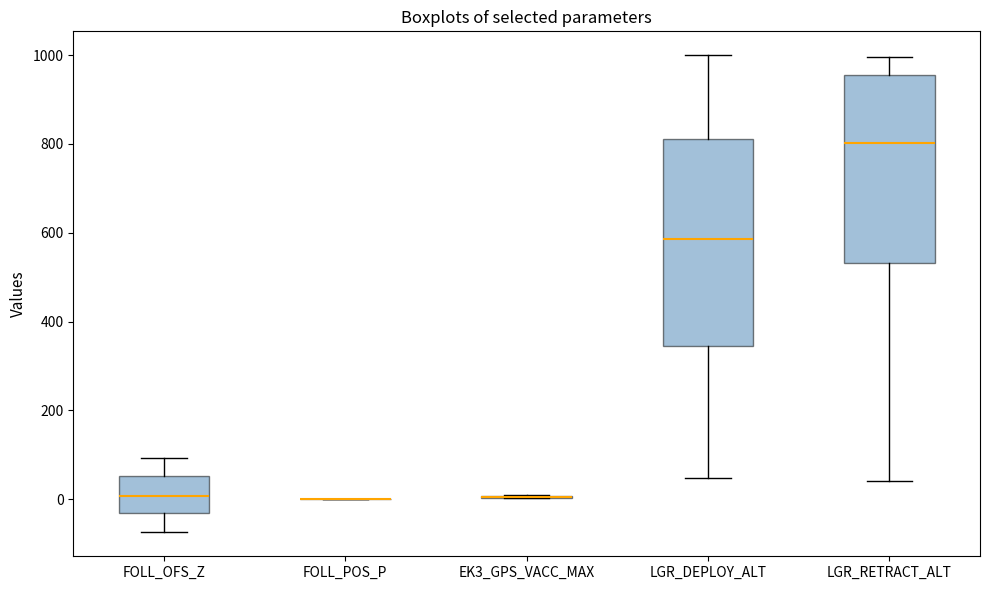

Where is the lower edge of the box for LGR_DEPLOY_ALT on the y-axis? The values are not printed on the chart, so give them approximately, as read against the axis.

340